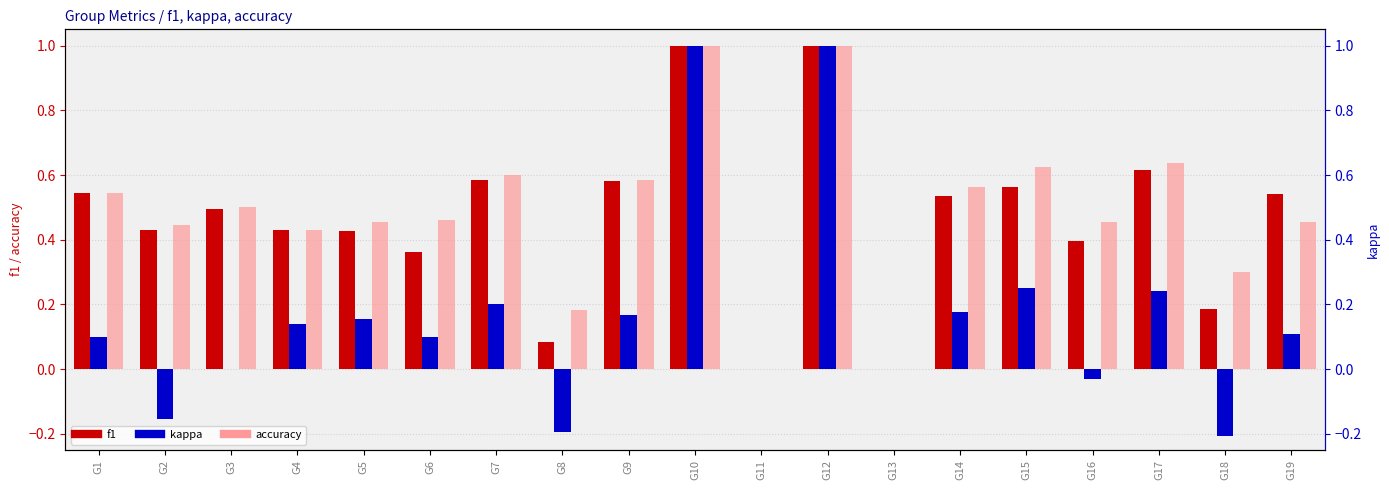

Which category has the highest value across all series?

G10